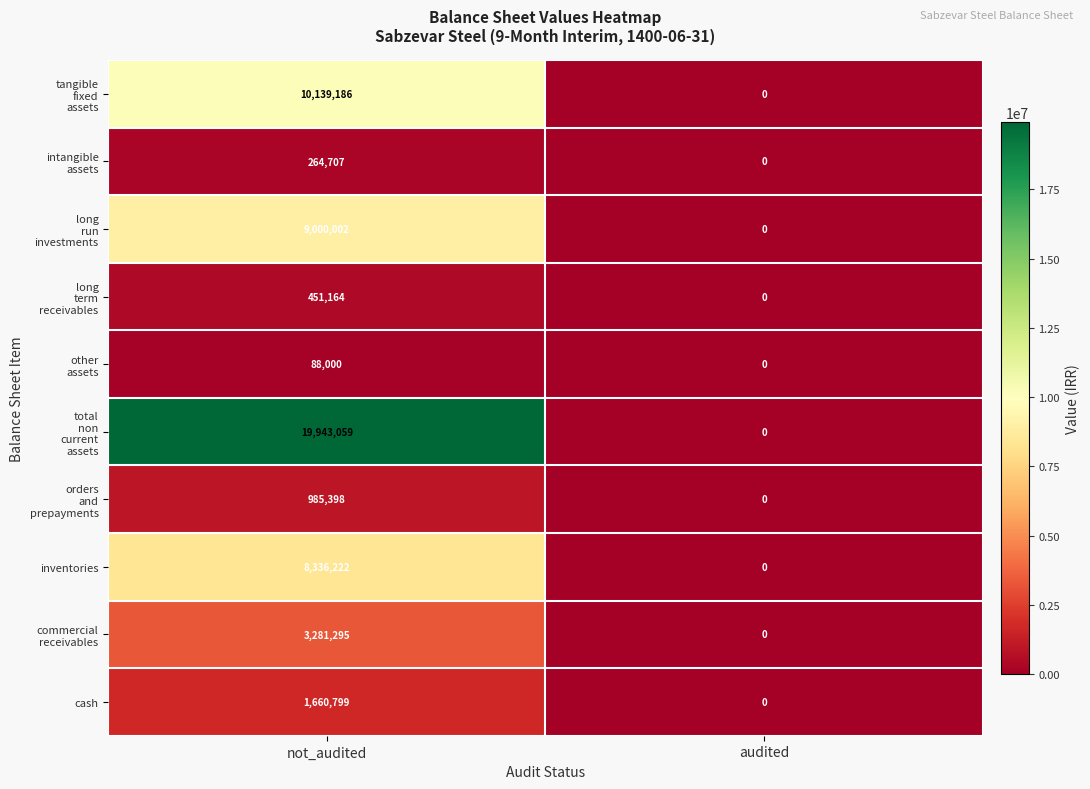

How many distinct data groups are displayed?

10